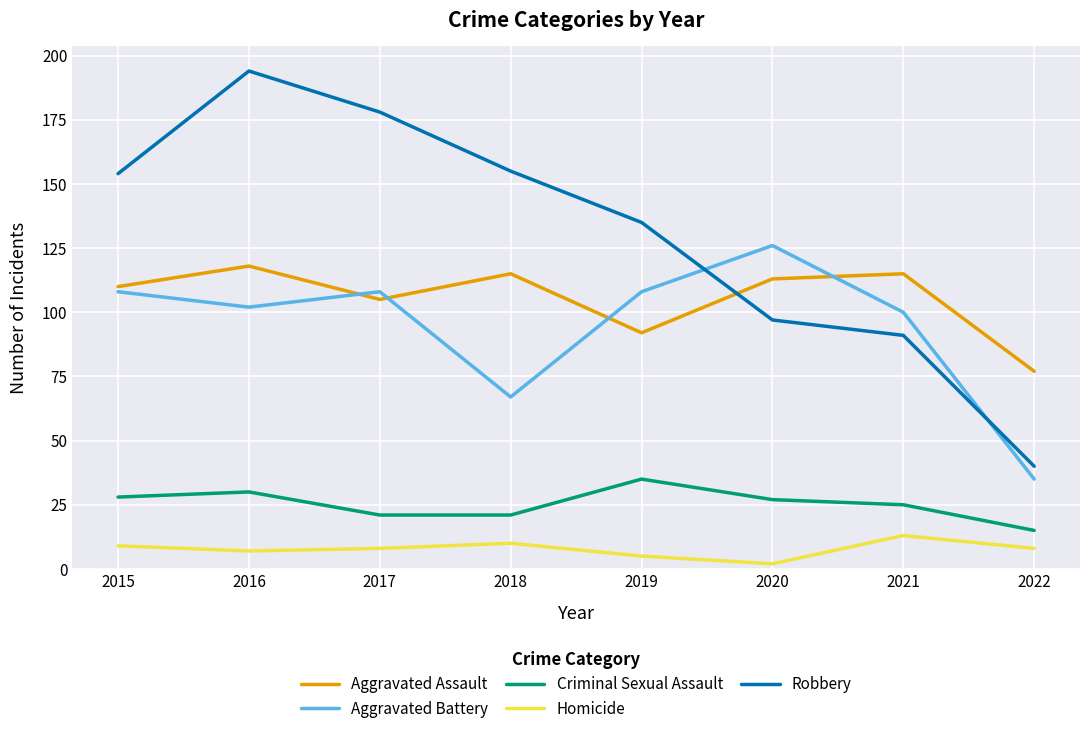

What is the difference between the highest and lowest values at 2022?

69